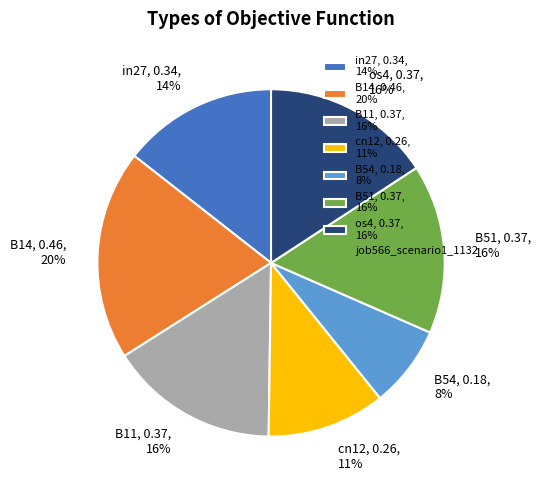

How many segments does this pie chart have?

7